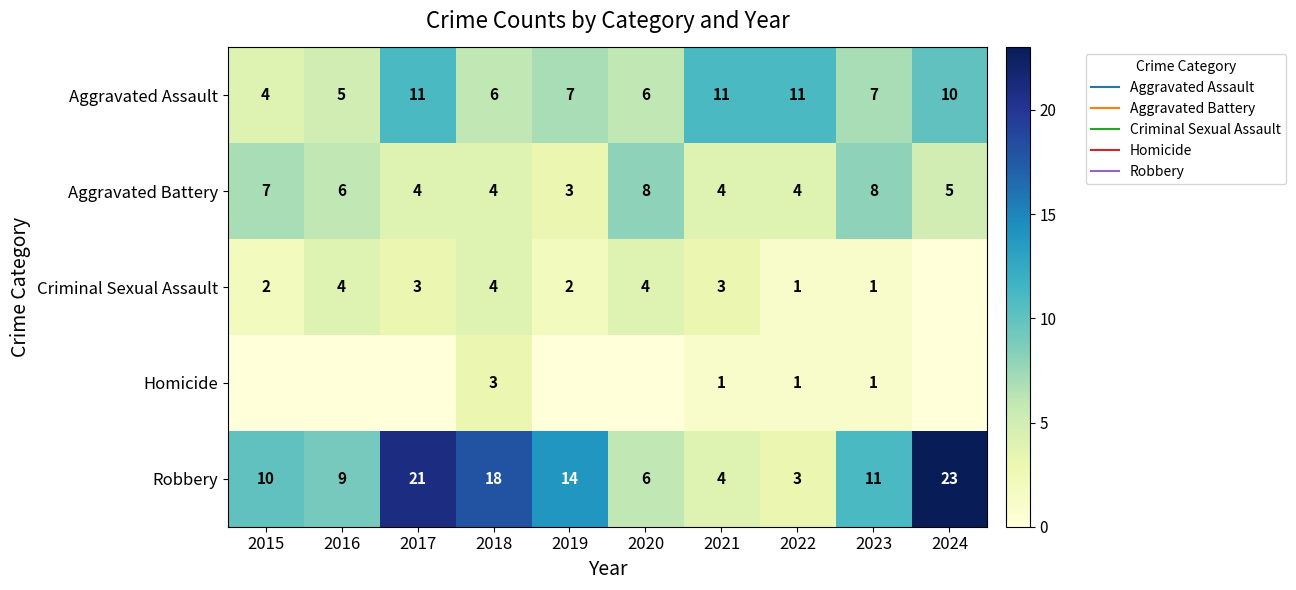

Rank the series by their average value, from lowest to highest.

Homicide, Criminal Sexual Assault, Aggravated Battery, Aggravated Assault, Robbery